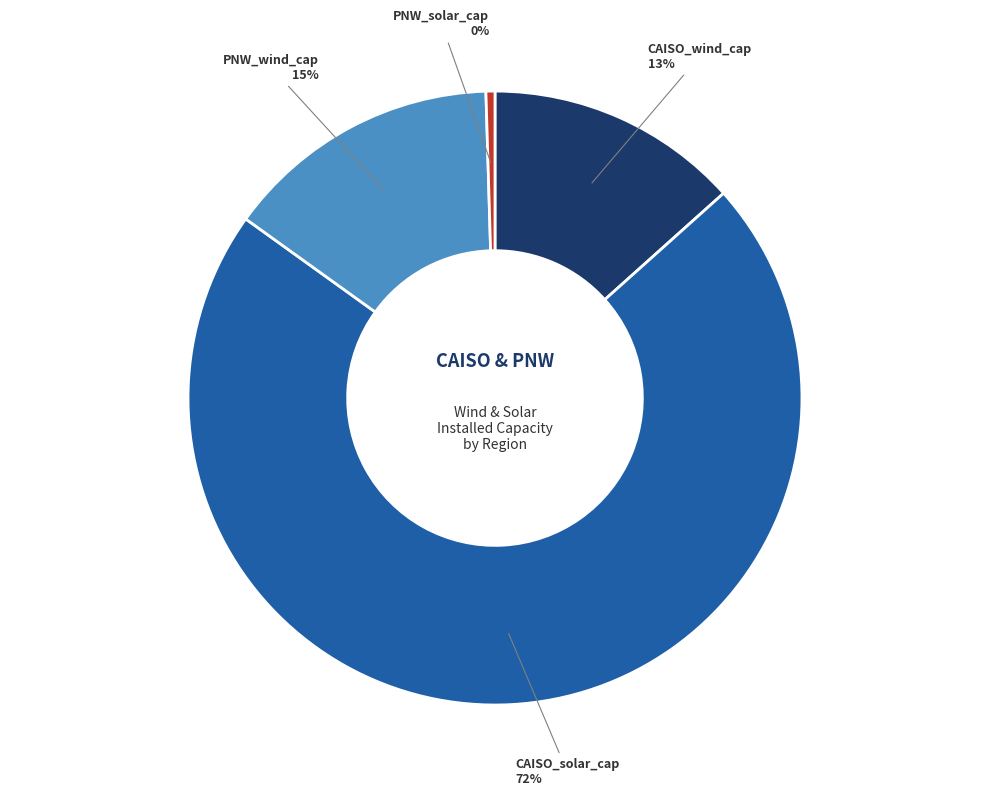

Which has a higher value, CAISO_wind_cap or PNW_wind_cap?

PNW_wind_cap